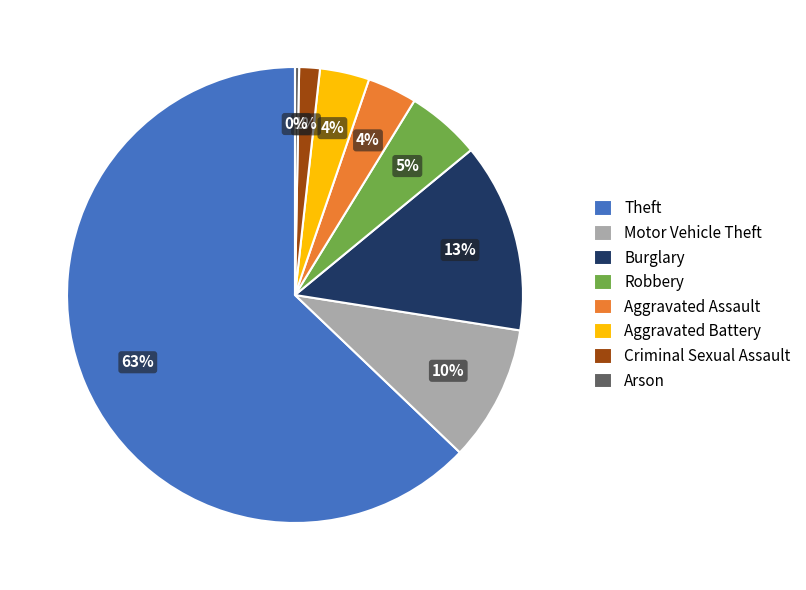

Is there a majority slice in this chart?

Yes